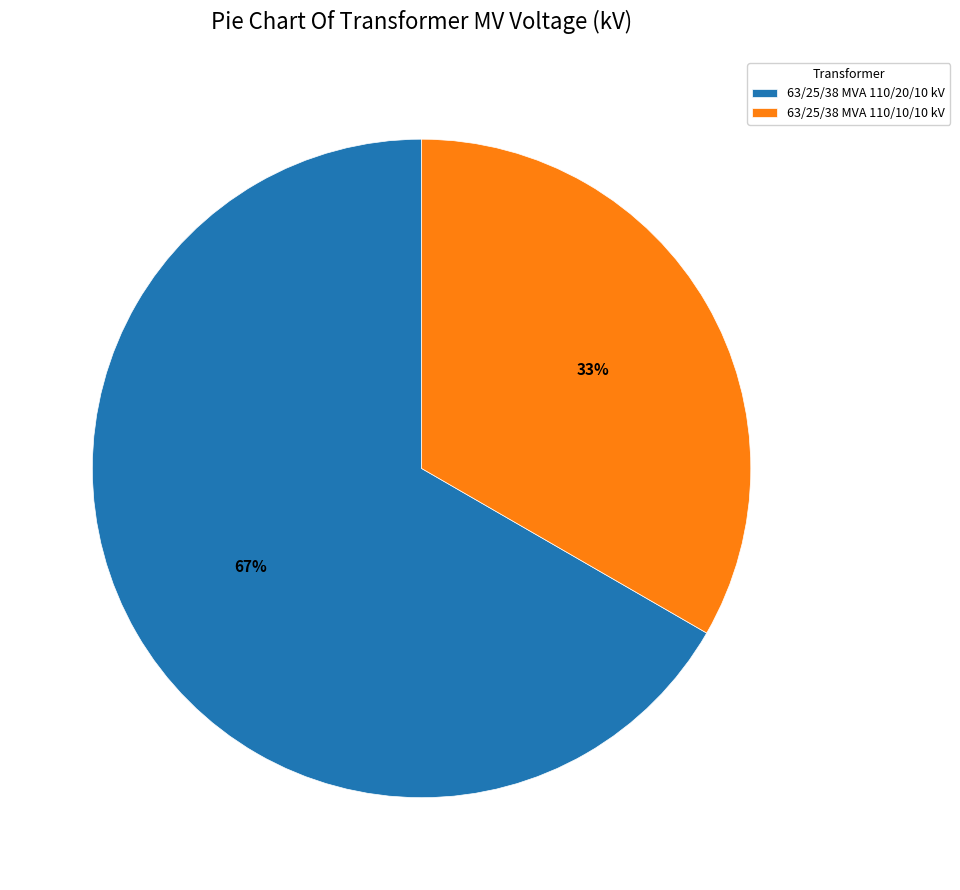

Which category has the smallest portion of the pie?

63/25/38 MVA 110/10/10 kV